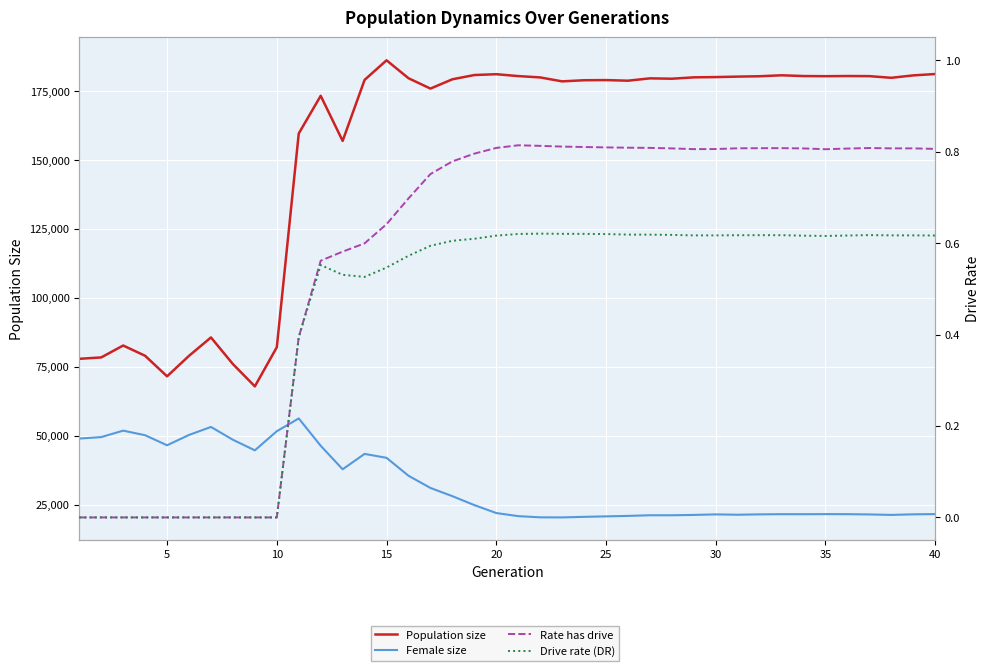

How many data points in Rate has drive are above 0?

30